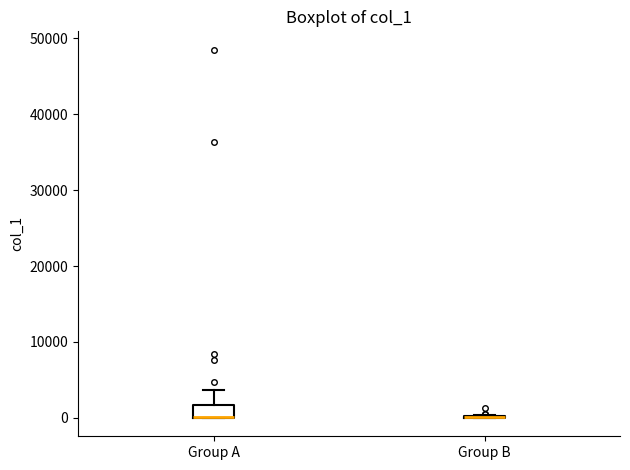

Which box is the tallest, from its lower edge to its upper edge?

Group A